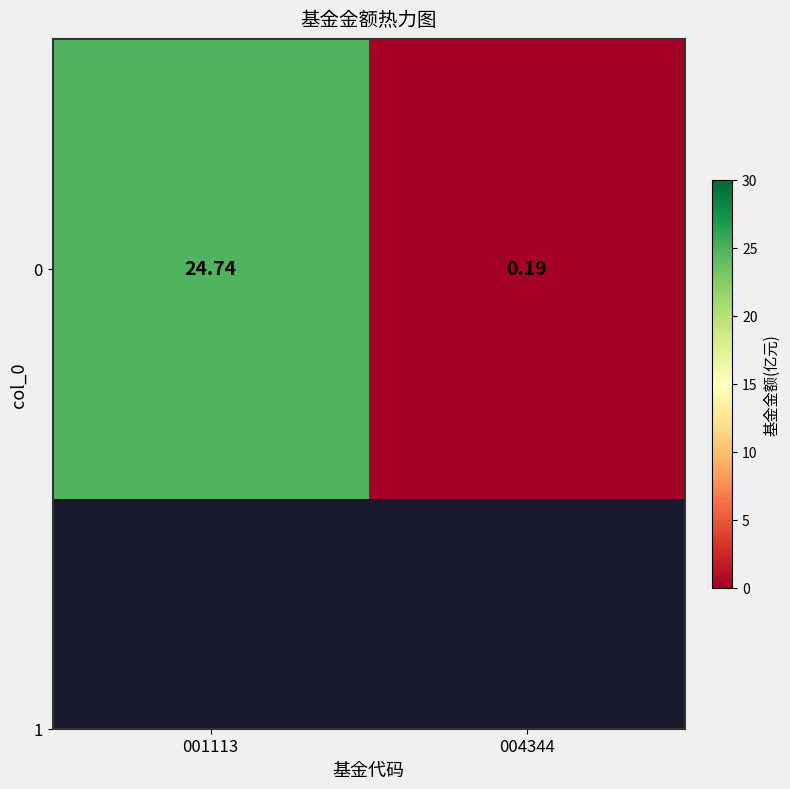

What is the average value?

12.5